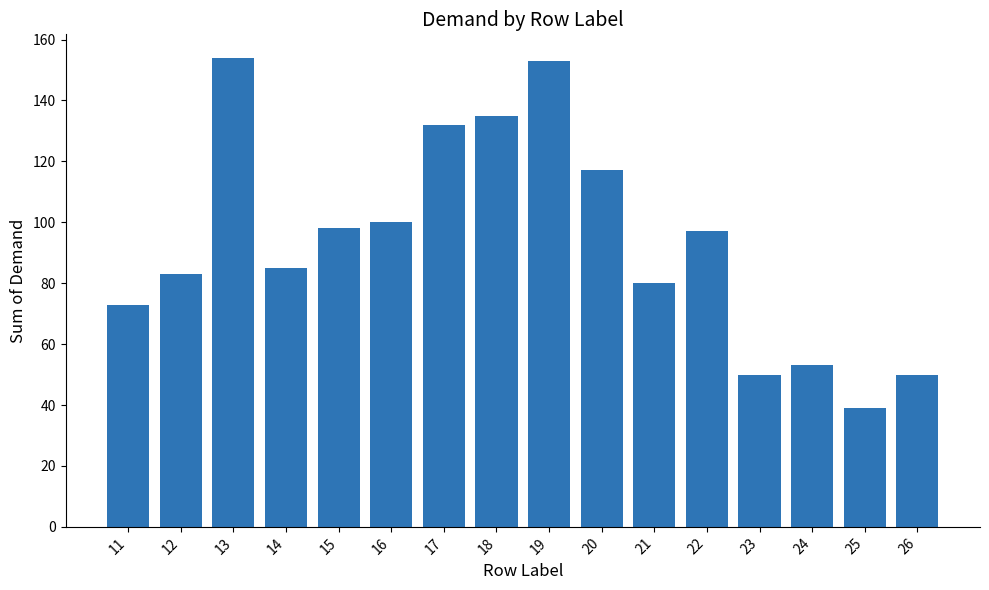

Are the bars grouped side by side (vs. stacked)?

No